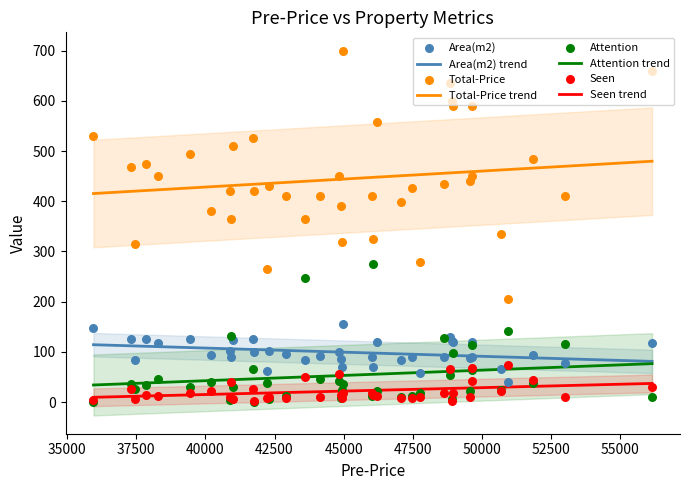

What are all the series names shown in the legend?

Area(m2), Total-Price, Attention, Seen